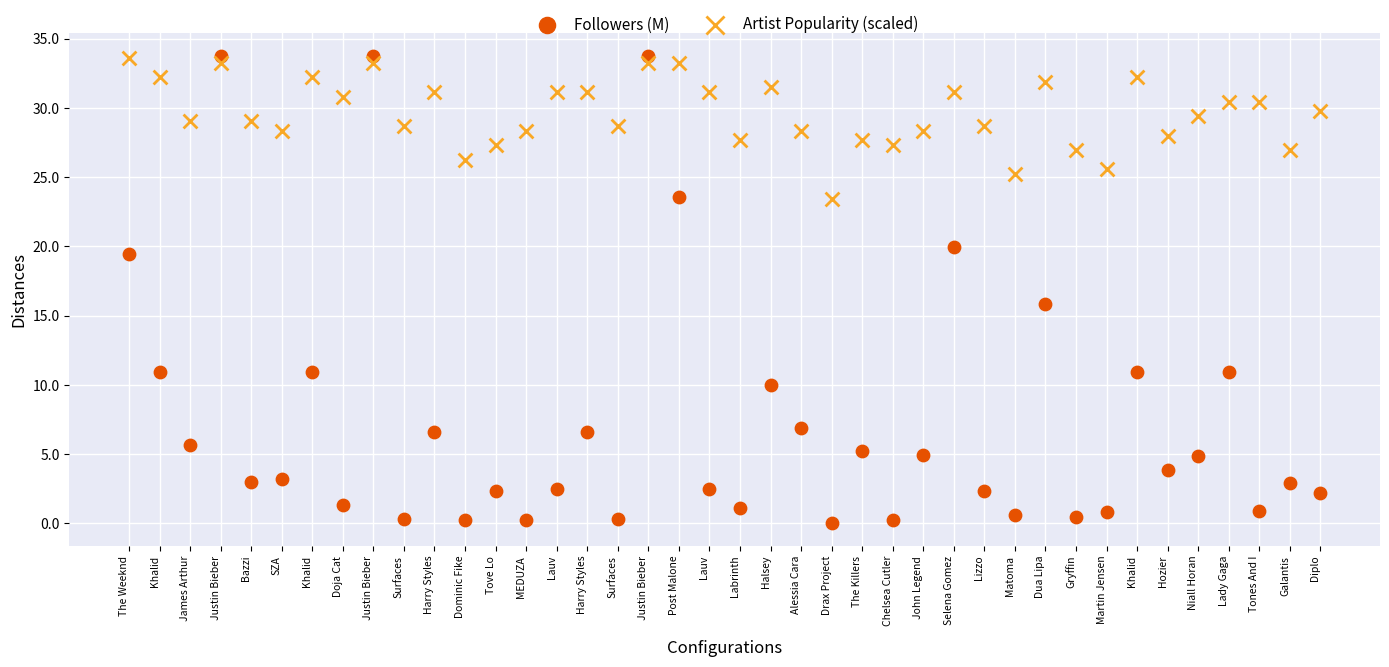

Across all data points, what is the range of X values (max minus min)?

39.0